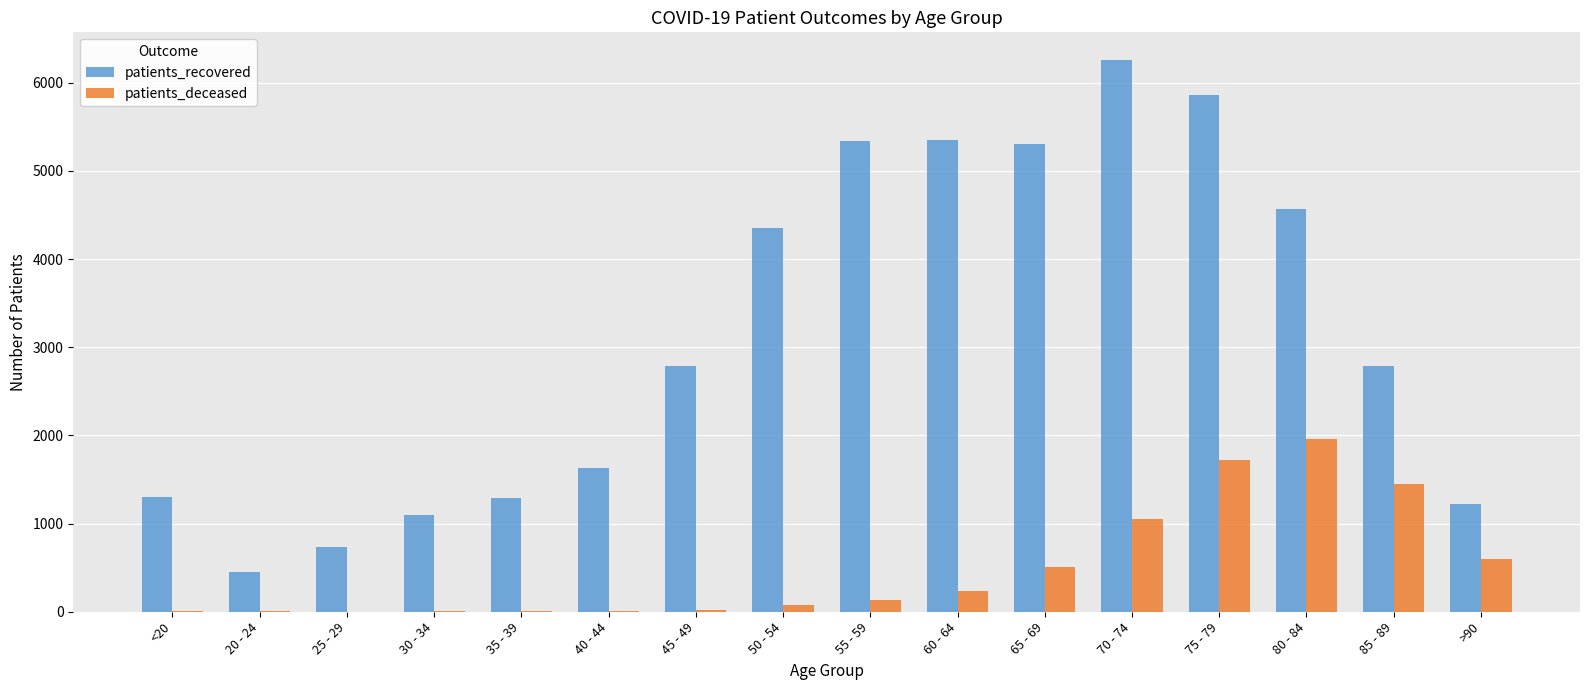

The value of patients_deceased at 40 - 44 is 12. True or false?

True